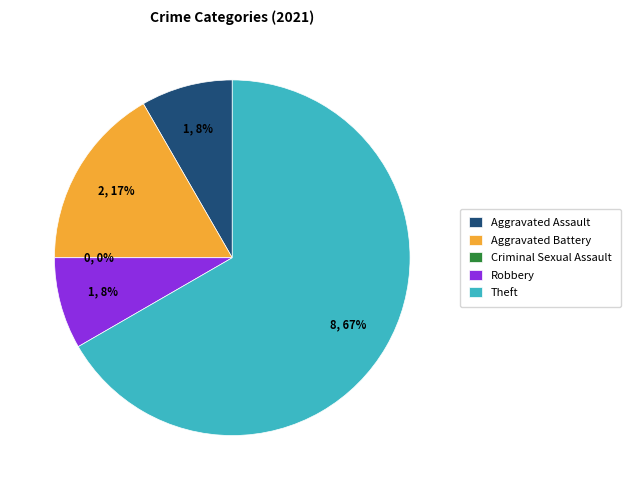

Which slice is the smallest?

Criminal Sexual Assault